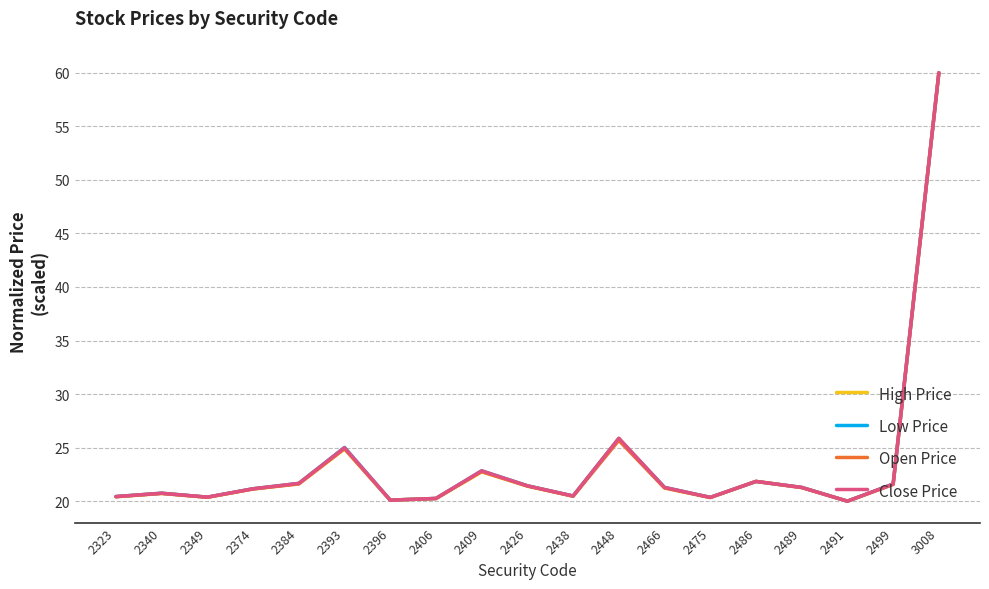

What is the spread (max minus min) of values at 2448?

0.2